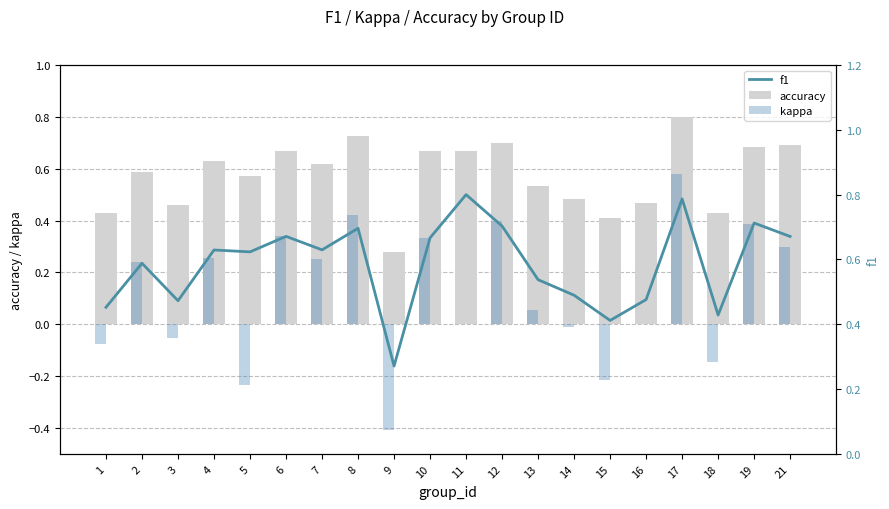

Which series has the largest total across all categories?

f1